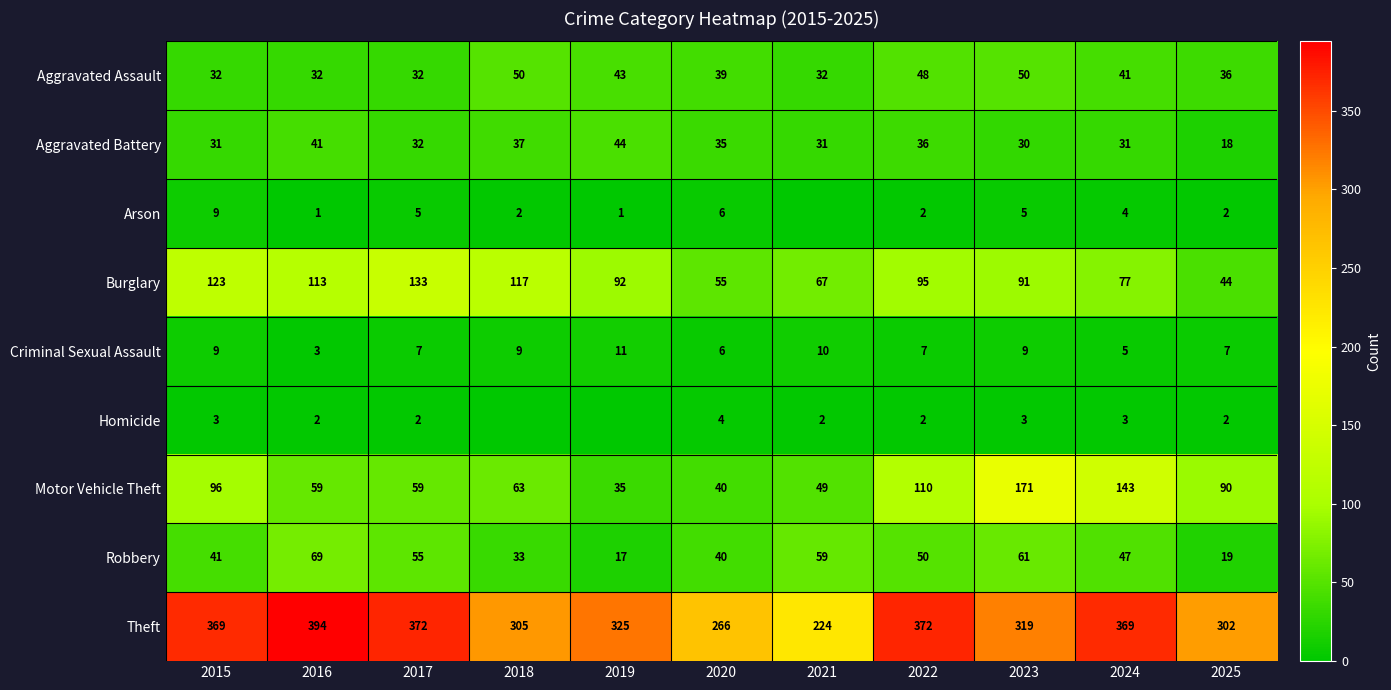

What is the average value of the Theft series?

329